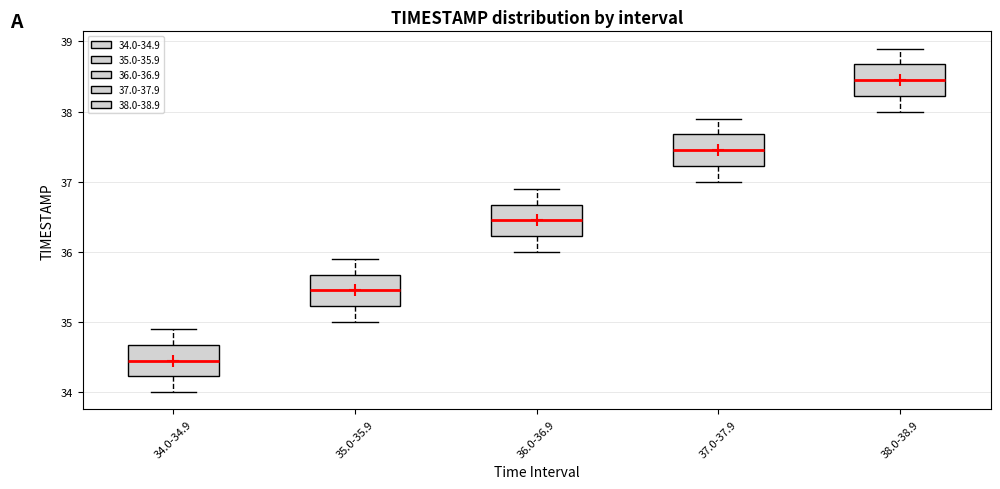

Where does the upper whisker of the box for 35.0-35.9 end on the y-axis? The values are not printed on the chart, so give them approximately, as read against the axis.

35.9